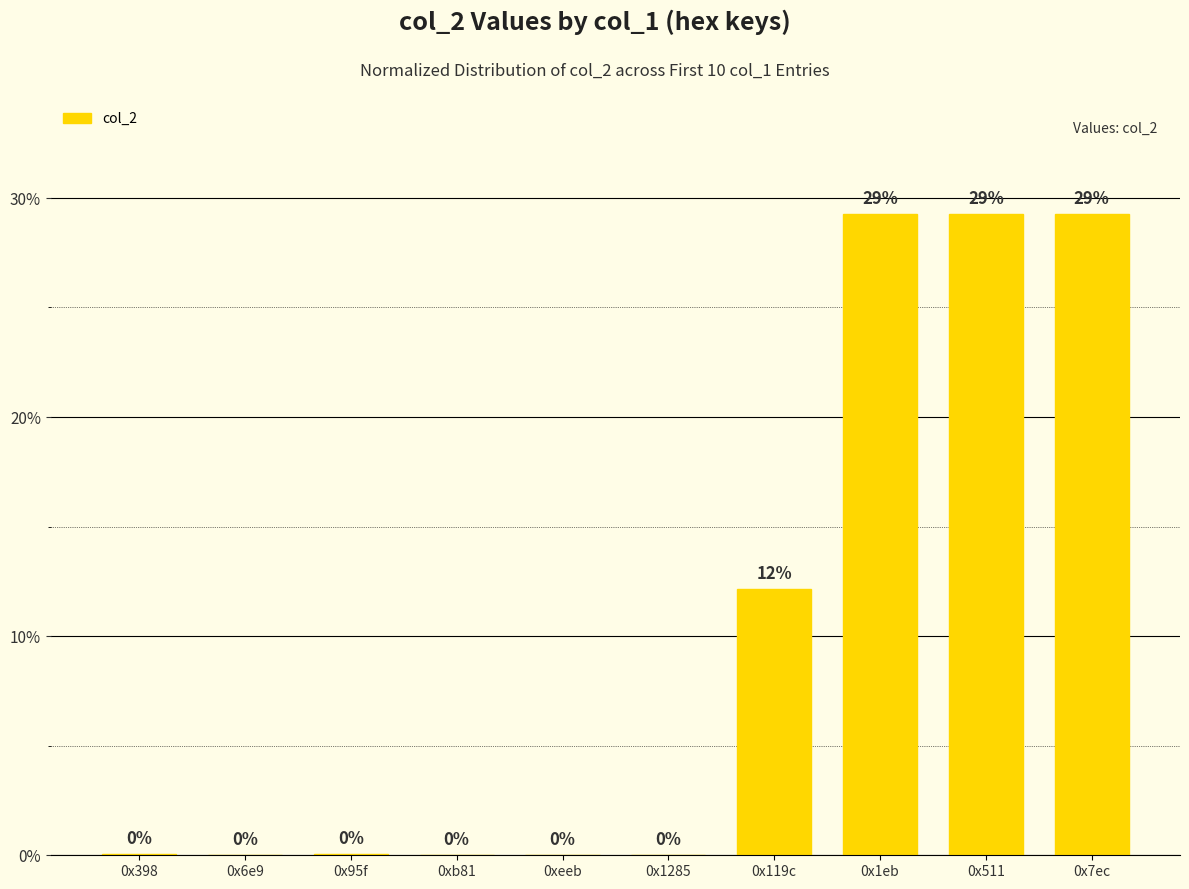

The value at 0x6e9 is 0.0. True or false?

True